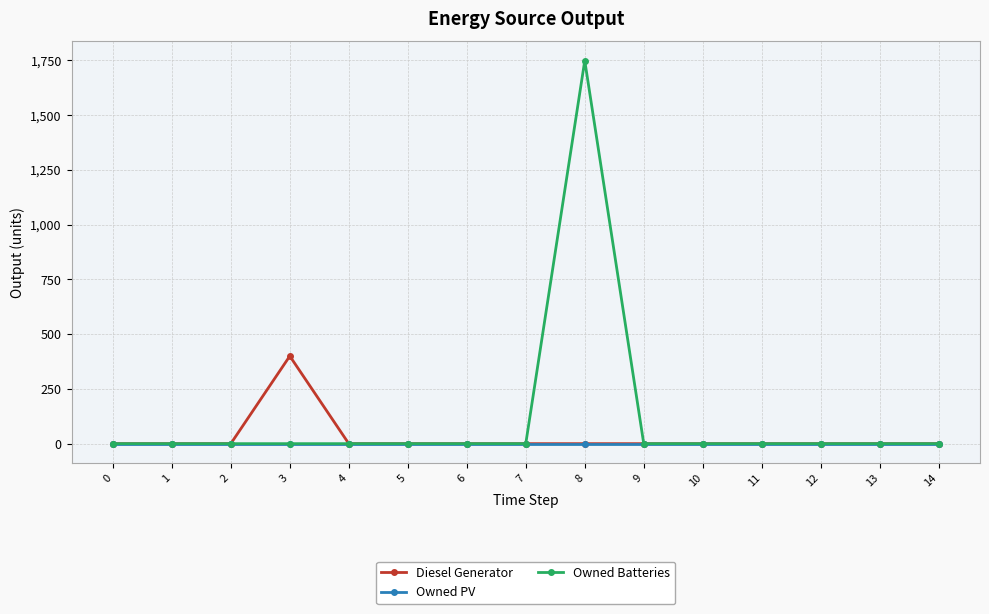

List the series in order of their peak value, highest first.

Owned Batteries, Diesel Generator, Owned PV